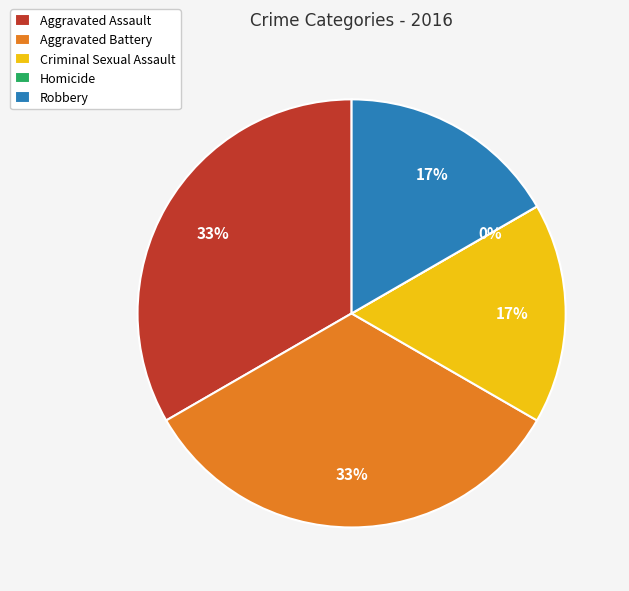

Combined, do Aggravated Assault and Homicide account for over 50%?

No